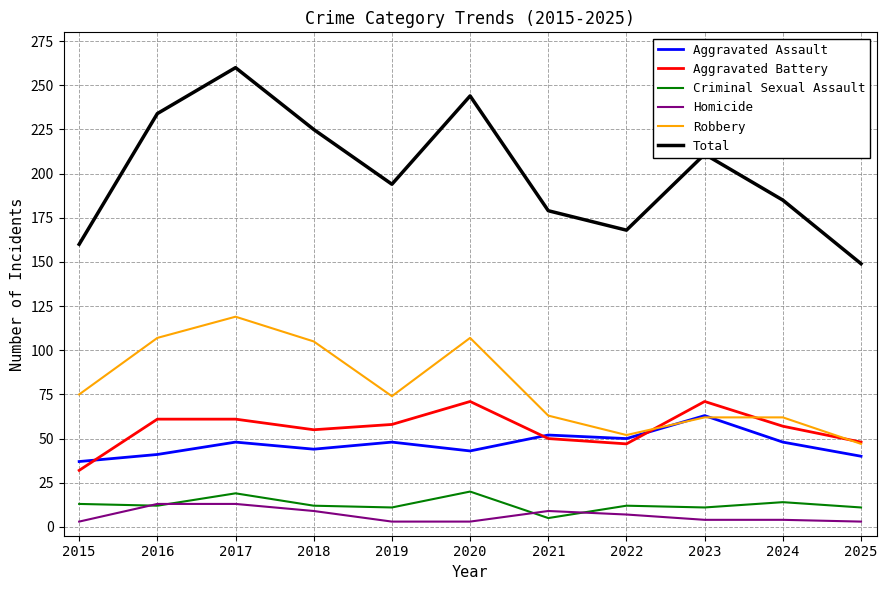

Rank the series by their maximum value, from lowest to highest.

Homicide, Criminal Sexual Assault, Aggravated Assault, Aggravated Battery, Robbery, Total